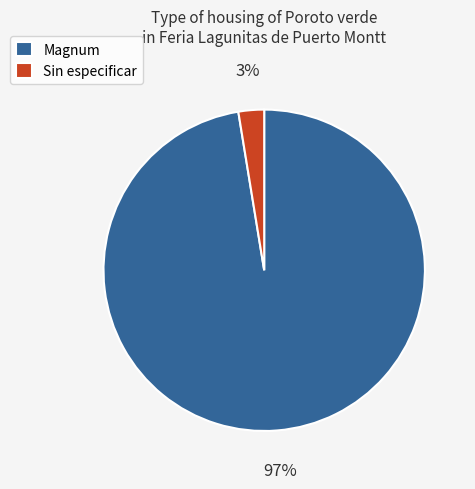

To the nearest percent, what percentage of the pie is Magnum?

97%